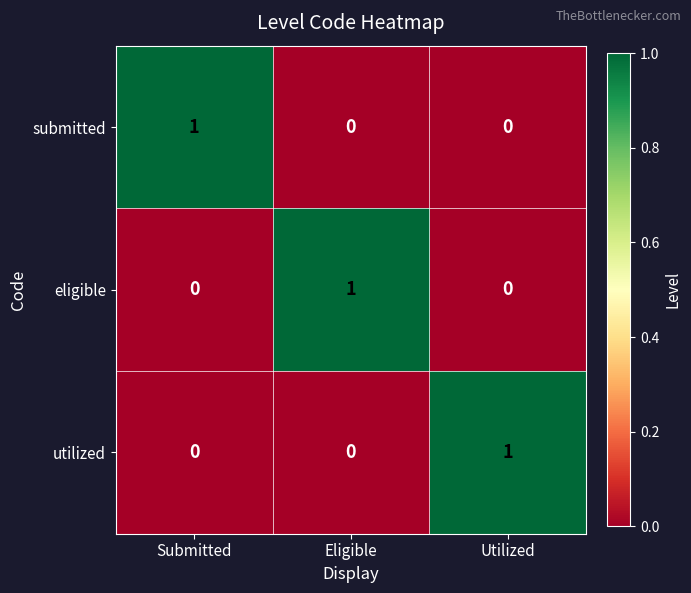

How many eligible values are between 0 and 1?

3